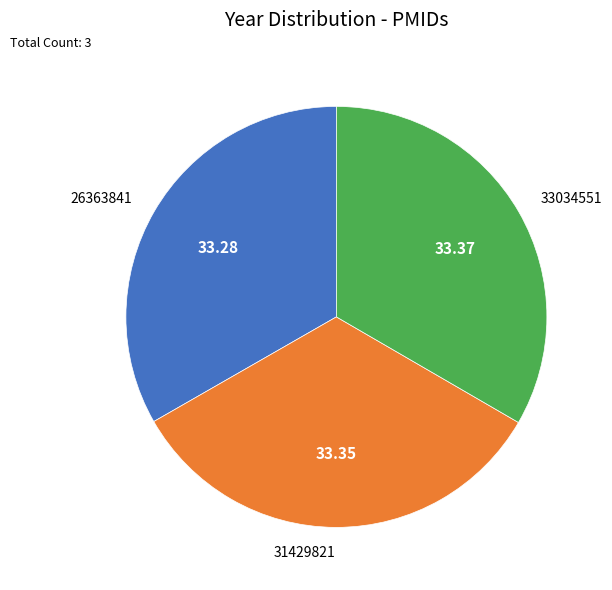

Is 26363841 the majority of the pie?

No